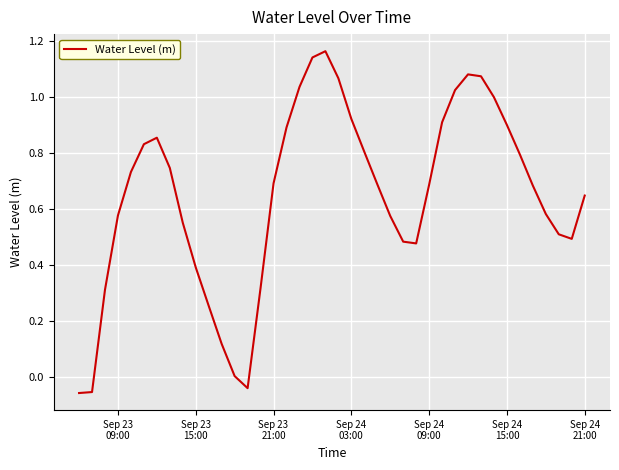

How many lines are shown in the chart?

1